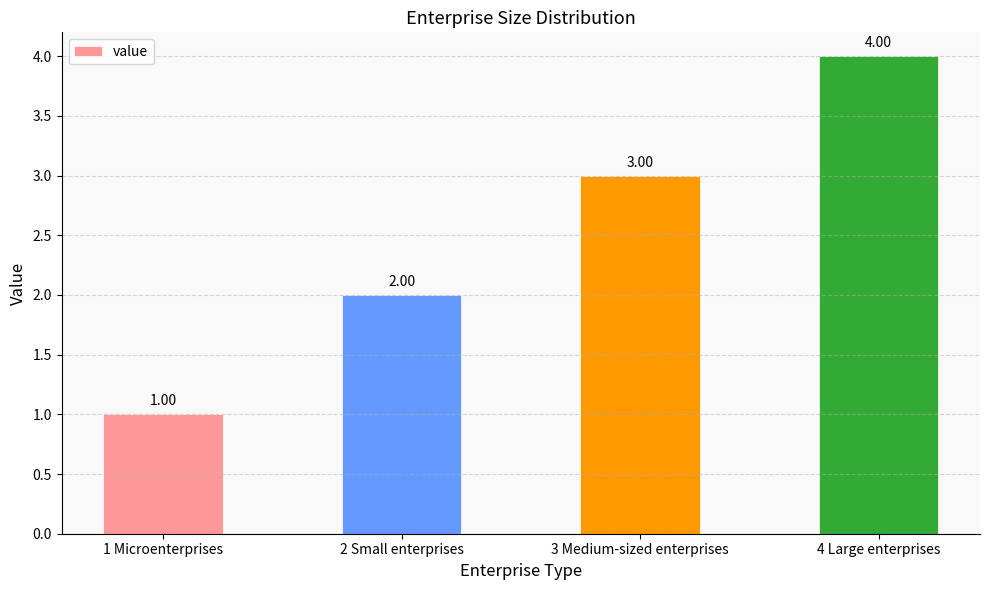

Reading left to right, transcribe all the data shown in this chart.

1	2	3	4